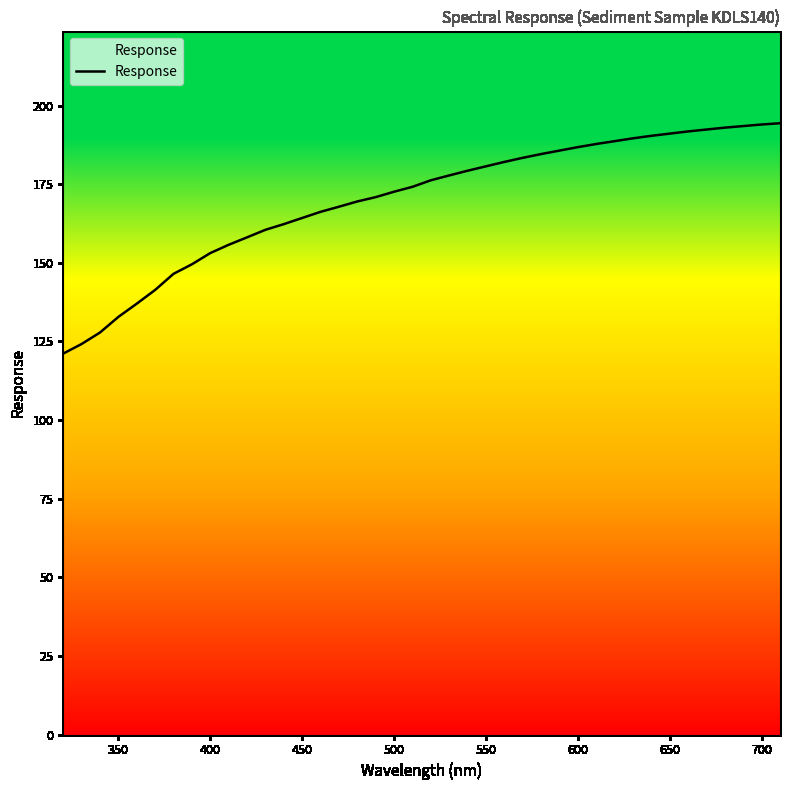

What is the maximum value shown in the chart?

194.4